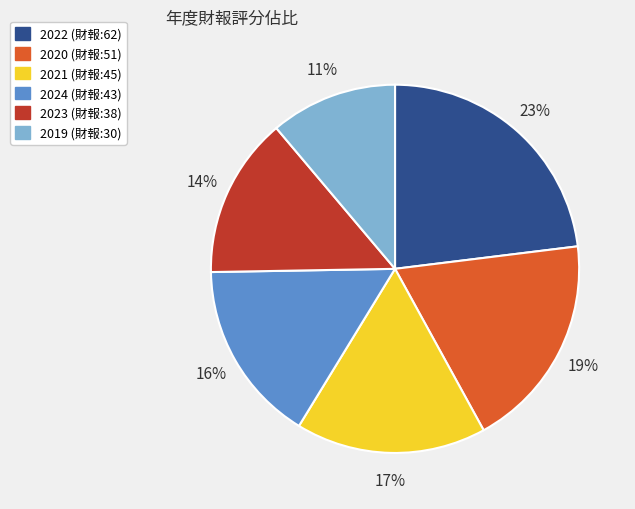

What percentage is the 2024 (財報:43) slice, to the nearest percent?

16%